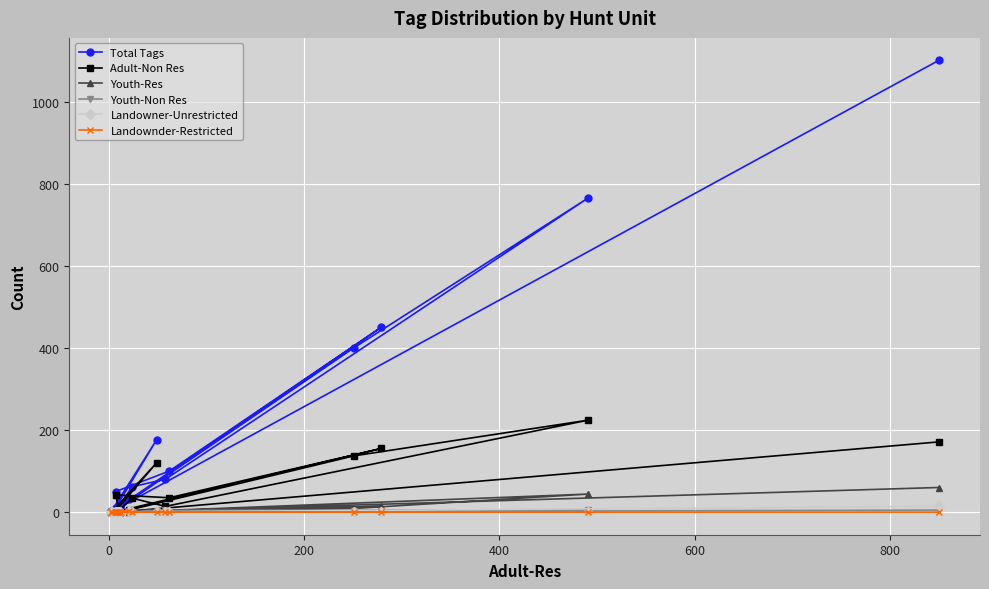

What is the value of the Youth-Res point at the 17th from the left?

4